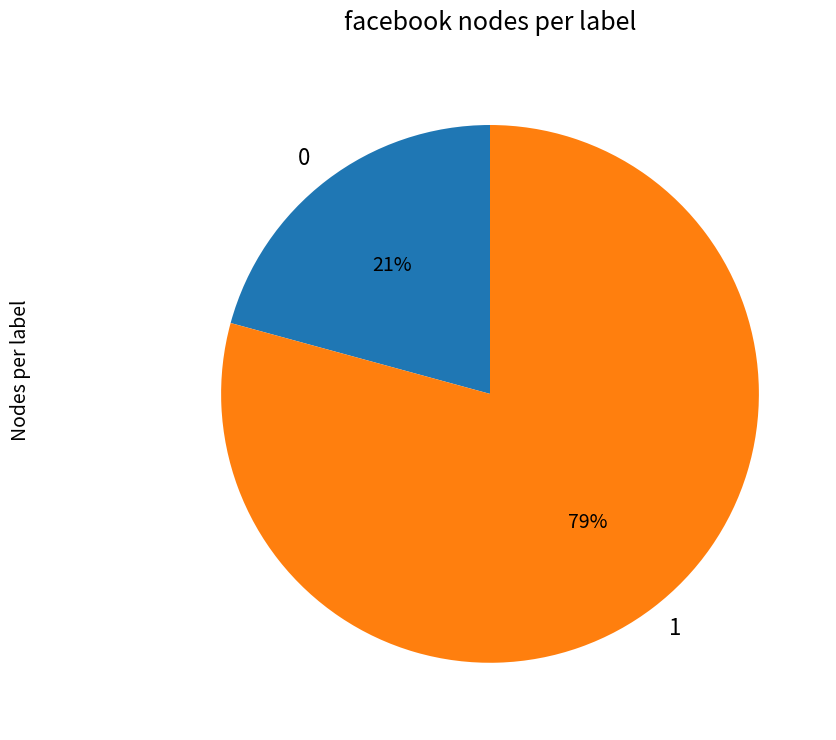

What percentage is the 0 slice, to the nearest percent?

21%